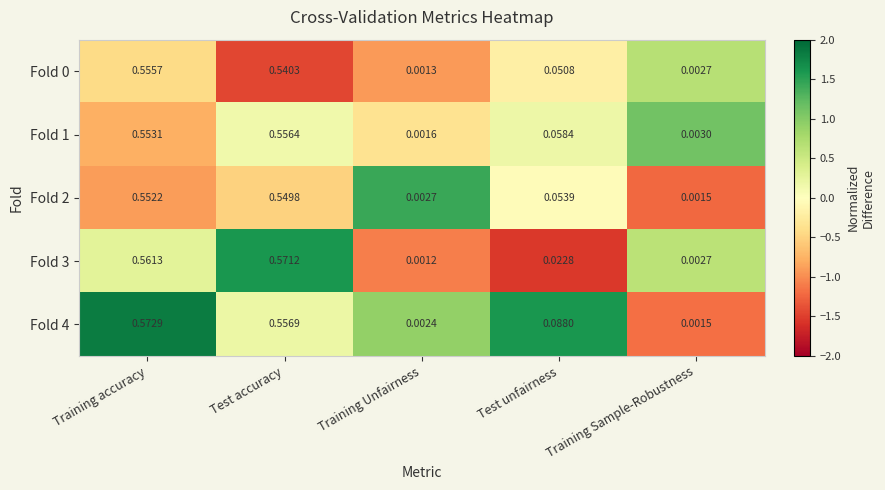

Which category has the lowest value in the Fold 2 series?

Training Sample-Robustness